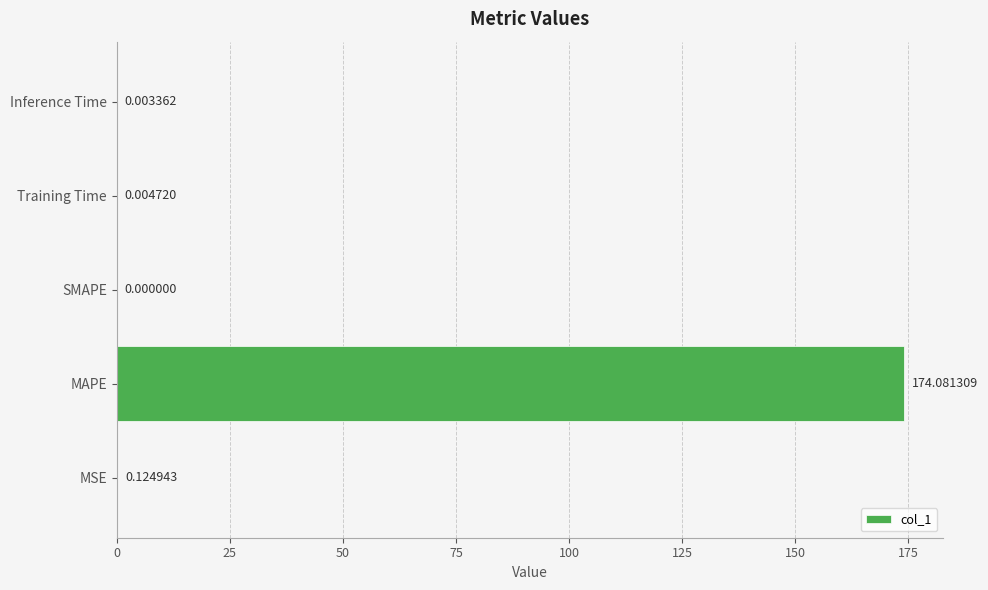

Which label corresponds to the largest value in the chart?

MAPE